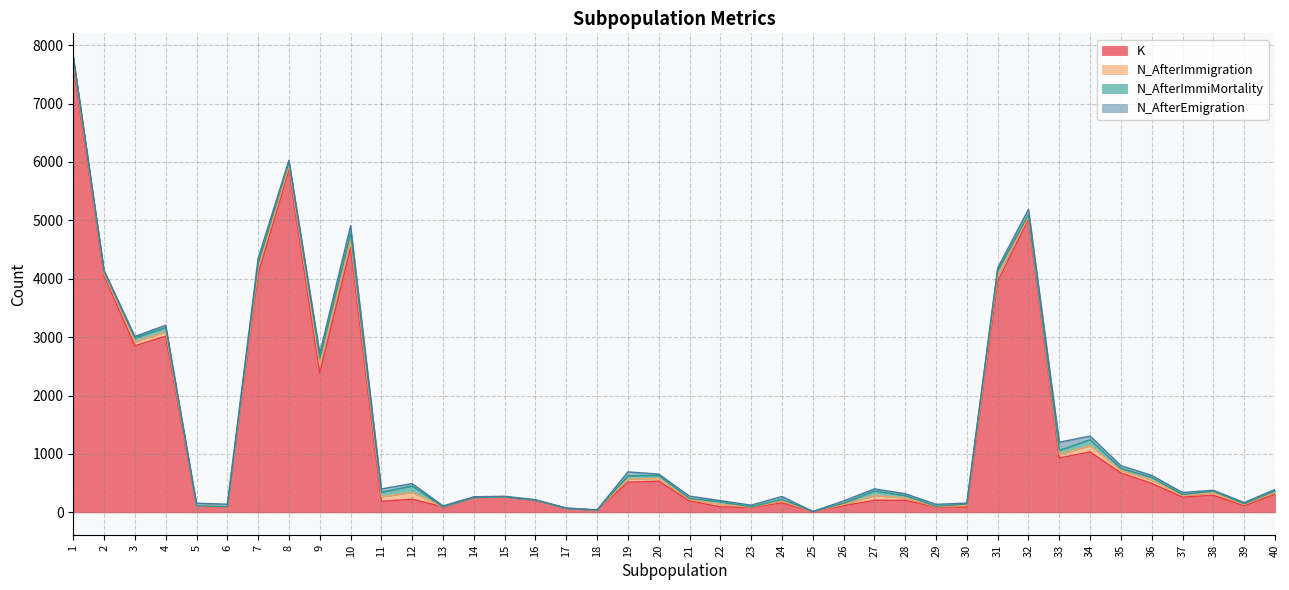

What is the total value across all series at 38?

379